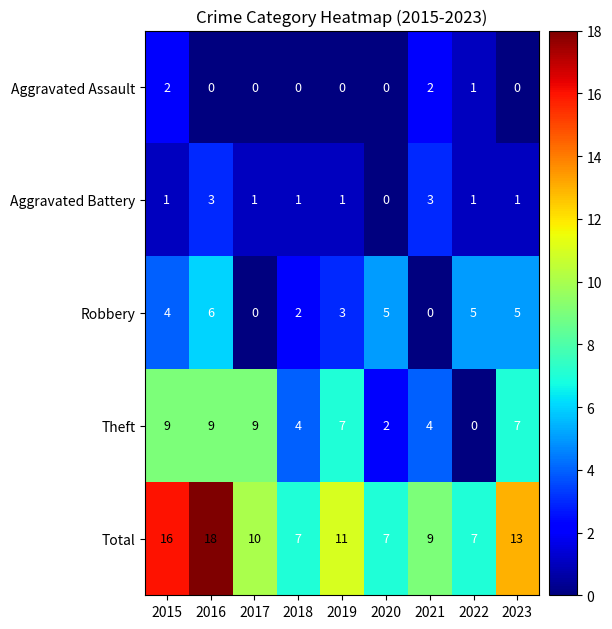

Count the Robbery values in the range 2 to 5.

6